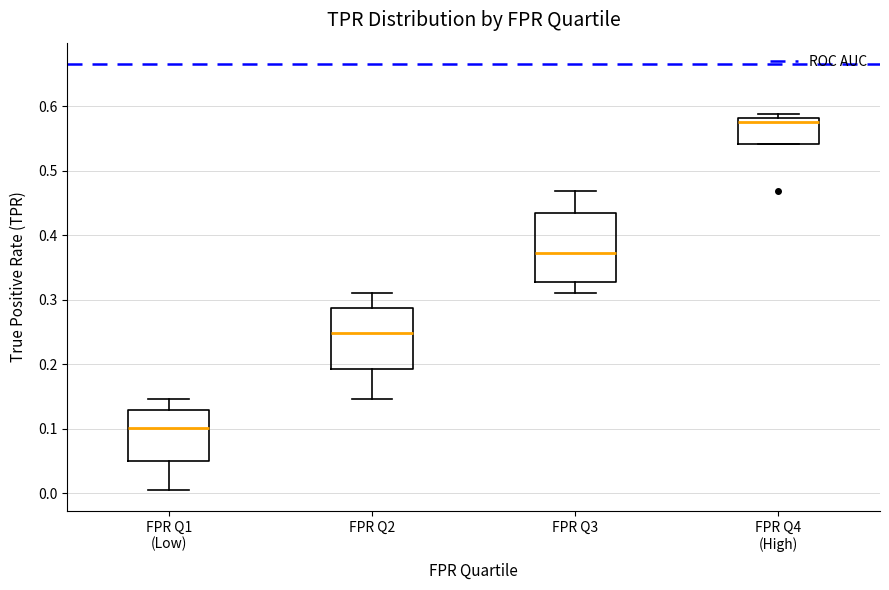

Where is the lower edge of the box for FPR Q4 (High) on the y-axis? The values are not printed on the chart, so give them approximately, as read against the axis.

0.54